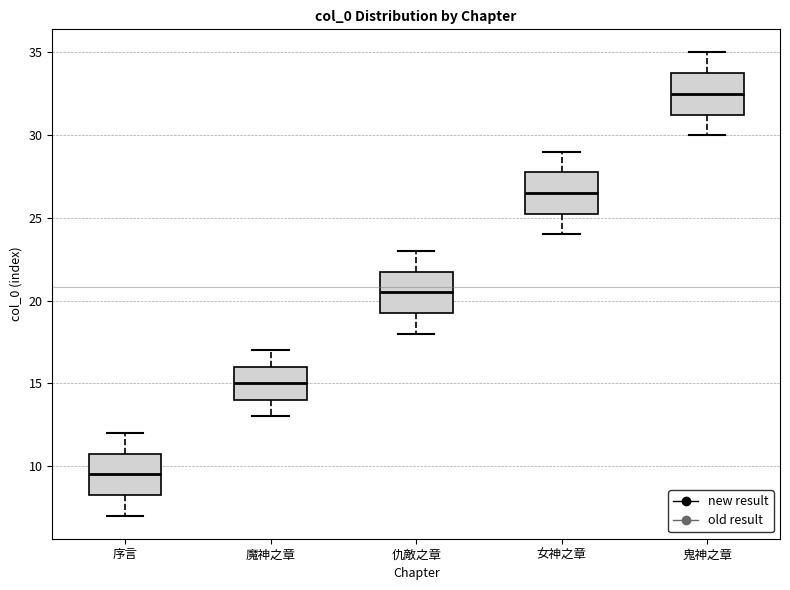

Where is the upper edge of the box for 序言 on the y-axis? The values are not printed on the chart, so give them approximately, as read against the axis.

11.0